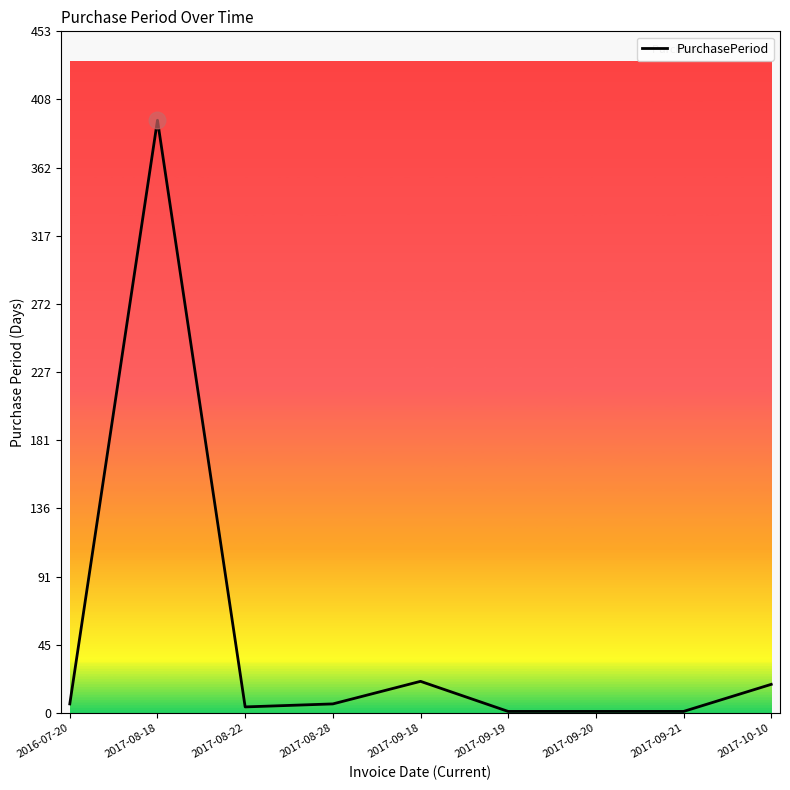

The chart shows a value of 394 at 2017-08-18. True or false?

True